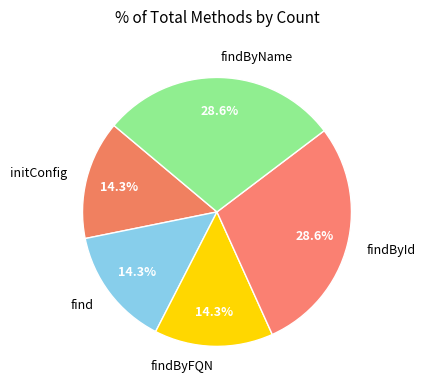

What portion of the pie excludes initConfig?

85.7%